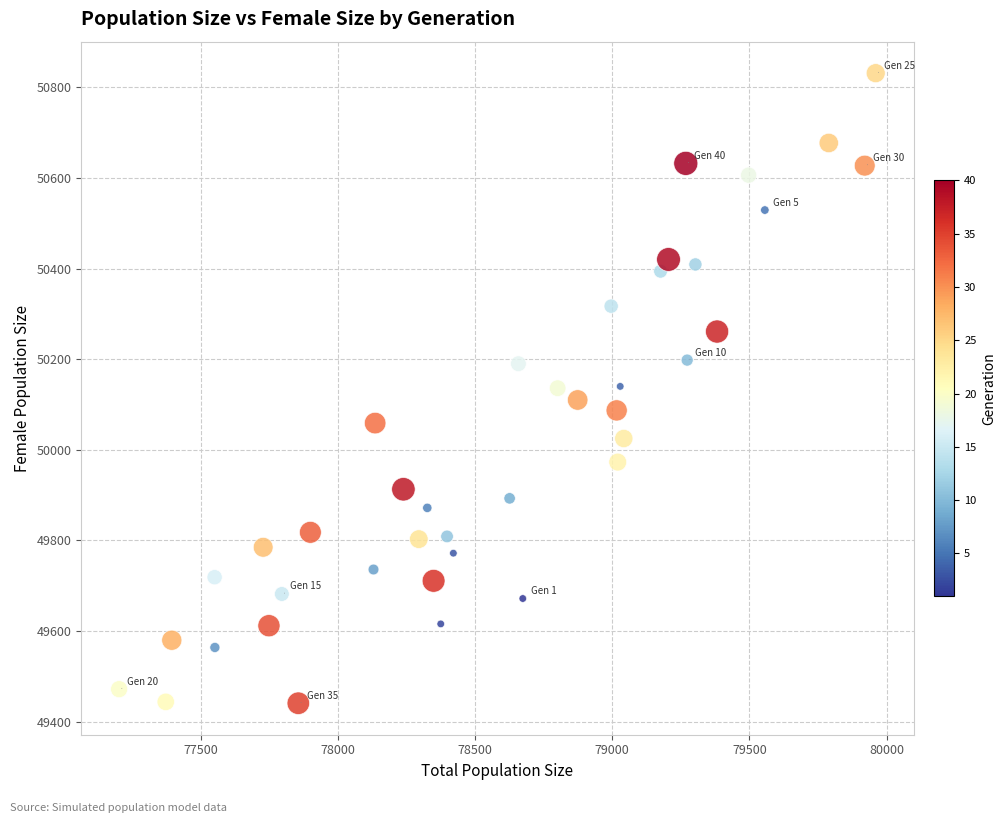

What is the range of Y values (max minus min)?

1390